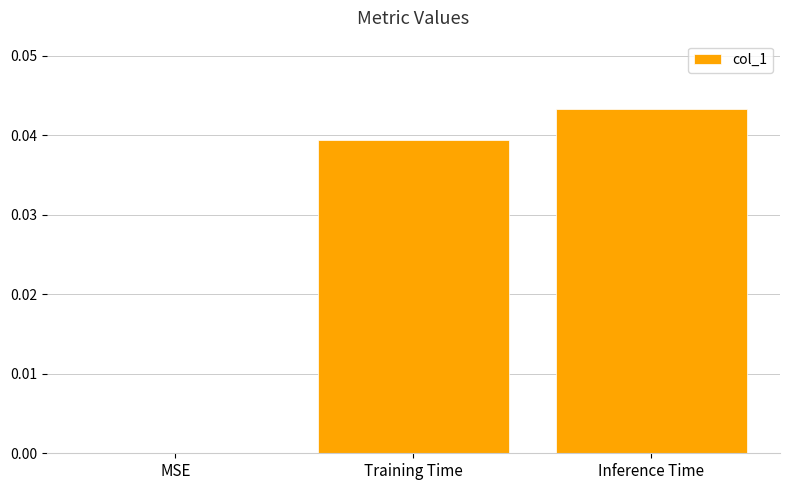

At which category does the chart reach its peak across all series?

Inference Time